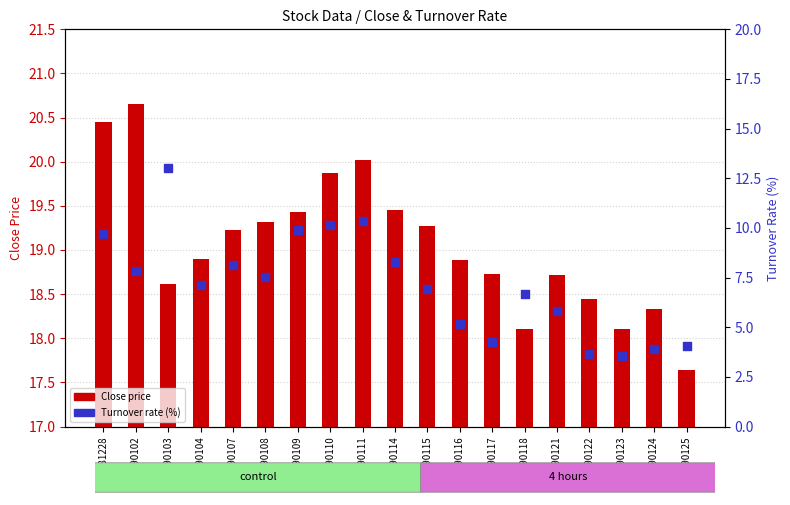

Which series contains the highest Y value?

Close price